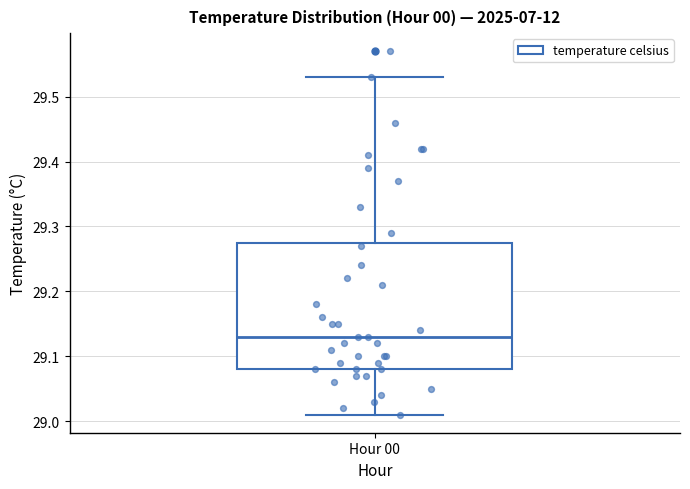

Read this box plot against the y-axis: the position of the median line, the range covered by the box, and the ends of both whiskers. The values are not printed on the chart, so give them approximately, as read against the axis.

median 29.13, box 29.08 to 29.28, whiskers 29.01 to 29.53